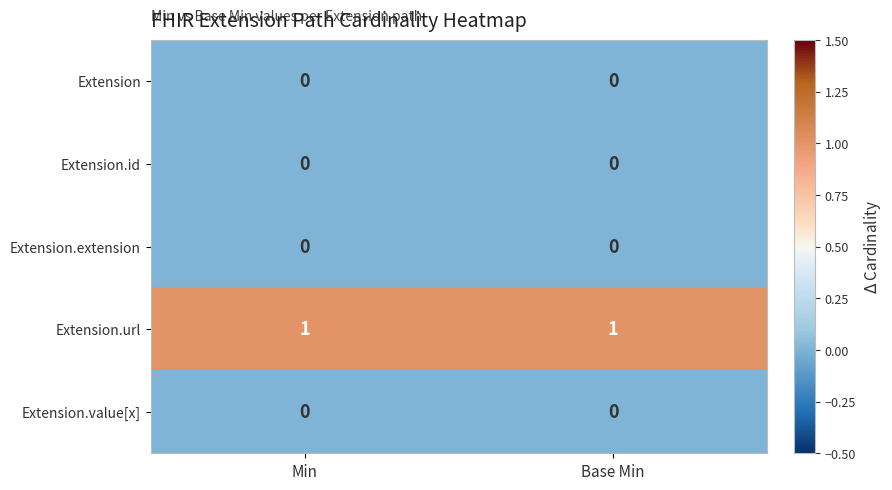

Is the value of Extension.value[x] at Base Min greater than the value of Extension.url at Base Min?

No